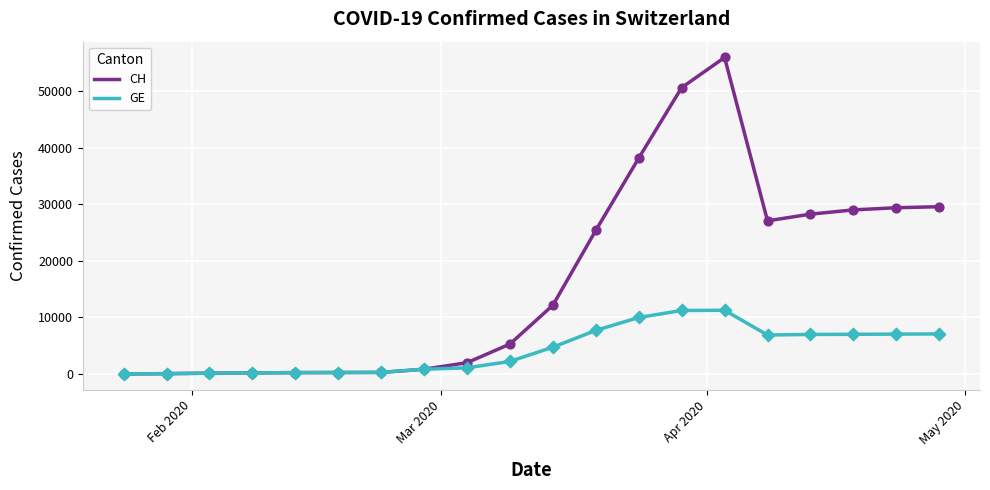

Which series has the largest total across all categories?

CH